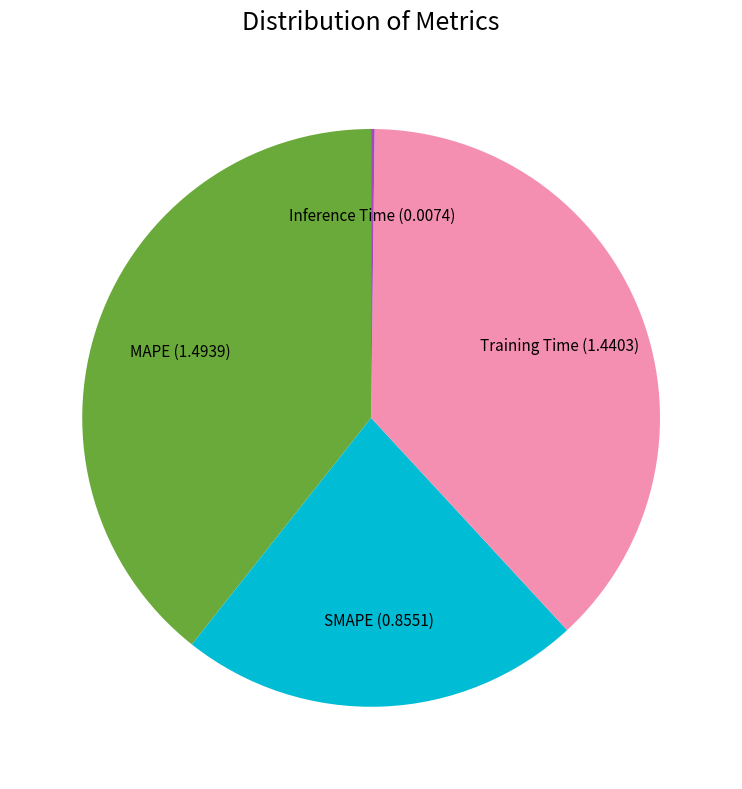

Combined, do MAPE and SMAPE account for over 50%?

Yes